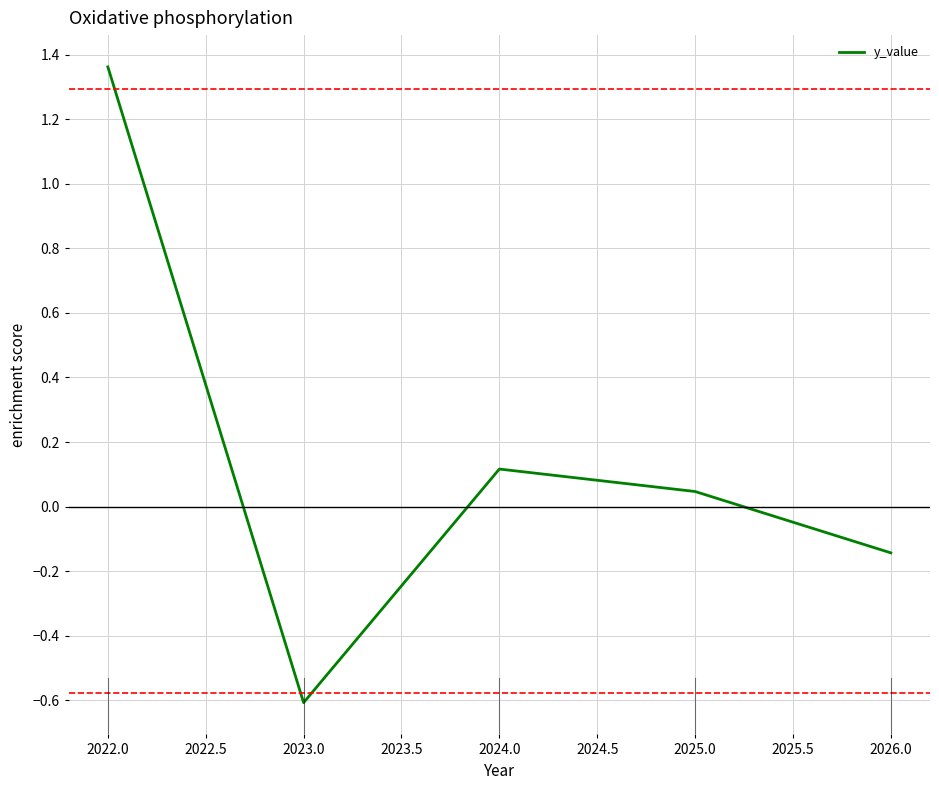

How many values are below zero?

2